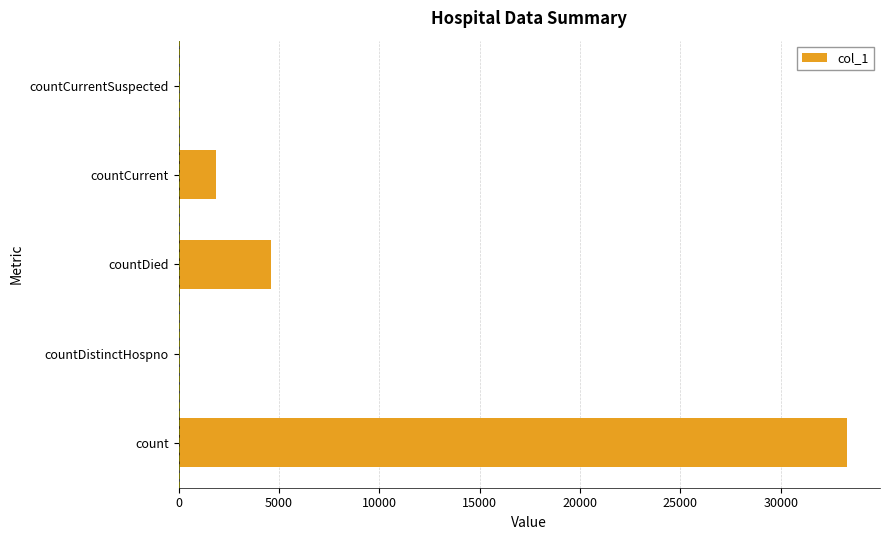

True or false: the data shows 12186 at countDistinctHospno.

False